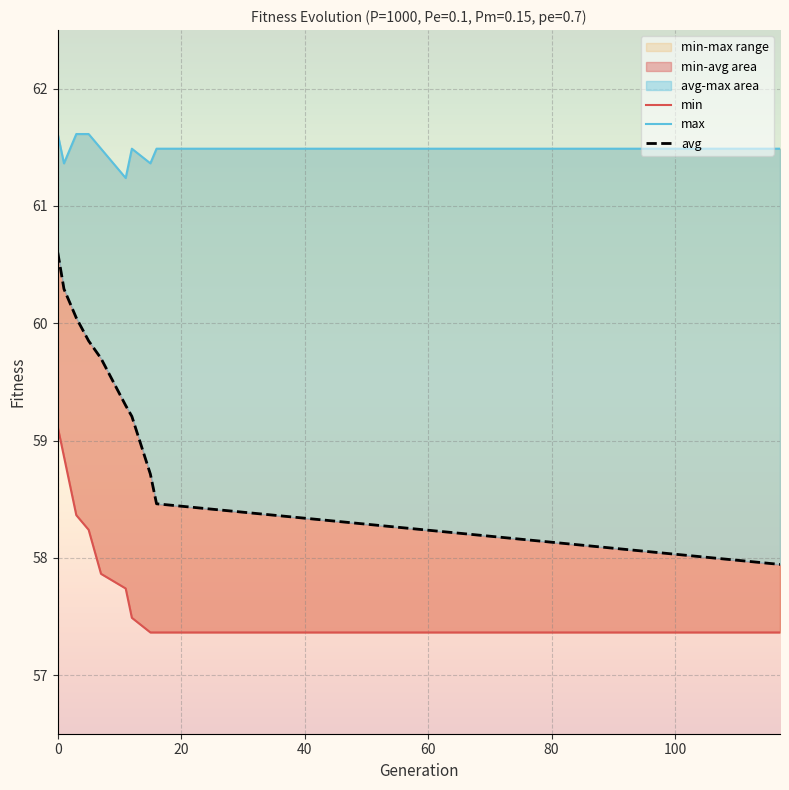

The value of min at 12 is 57.5. True or false?

True